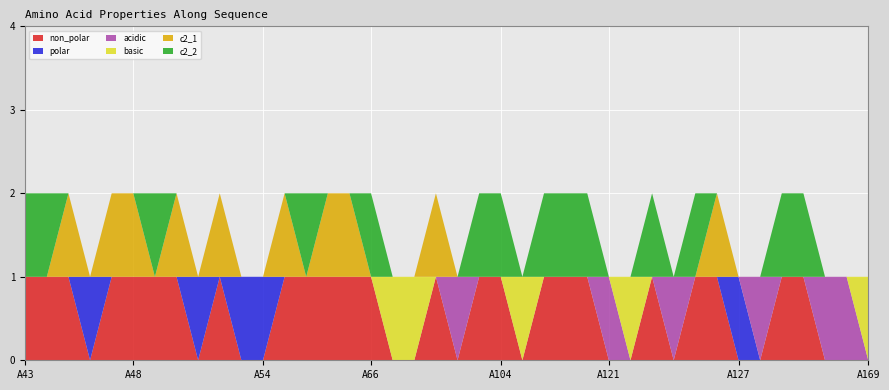

Reading left to right, transcribe all the data shown in this chart.

non_polar: A43=1	A44=1	A45=1	A46=0	A47=1	A48=1	A49=1	A50=1	A51=0	A52=1	A53=0	A54=0	A55=1	A63=1	A64=1	A65=1	A66=1	A67=0	A68=0	A69=1	A89=0	A93=1	A104=1	A105=0	A118=1	A119=1	A120=1	A121=0	A122=0	A123=1	A124=0	A125=1	A126=1	A127=0	A128=0	A129=1	A130=1	A131=0	A167=0	A169=0
polar: A43=0	A44=0	A45=0	A46=1	A47=0	A48=0	A49=0	A50=0	A51=1	A52=0	A53=1	A54=1	A55=0	A63=0	A64=0	A65=0	A66=0	A67=0	A68=0	A69=0	A89=0	A93=0	A104=0	A105=0	A118=0	A119=0	A120=0	A121=0	A122=0	A123=0	A124=0	A125=0	A126=0	A127=1	A128=0	A129=0	A130=0	A131=0	A167=0	A169=0
acidic: A43=0	A44=0	A45=0	A46=0	A47=0	A48=0	A49=0	A50=0	A51=0	A52=0	A53=0	A54=0	A55=0	A63=0	A64=0	A65=0	A66=0	A67=0	A68=0	A69=0	A89=1	A93=0	A104=0	A105=0	A118=0	A119=0	A120=0	A121=1	A122=0	A123=0	A124=1	A125=0	A126=0	A127=0	A128=1	A129=0	A130=0	A131=1	A167=1	A169=0
basic: A43=0	A44=0	A45=0	A46=0	A47=0	A48=0	A49=0	A50=0	A51=0	A52=0	A53=0	A54=0	A55=0	A63=0	A64=0	A65=0	A66=0	A67=1	A68=1	A69=0	A89=0	A93=0	A104=0	A105=1	A118=0	A119=0	A120=0	A121=0	A122=1	A123=0	A124=0	A125=0	A126=0	A127=0	A128=0	A129=0	A130=0	A131=0	A167=0	A169=1
c2_1: A43=0	A44=0	A45=1	A46=0	A47=1	A48=1	A49=0	A50=1	A51=0	A52=1	A53=0	A54=0	A55=1	A63=0	A64=1	A65=1	A66=0	A67=0	A68=0	A69=1	A89=0	A93=0	A104=0	A105=0	A118=0	A119=0	A120=0	A121=0	A122=0	A123=0	A124=0	A125=0	A126=1	A127=0	A128=0	A129=0	A130=0	A131=0	A167=0	A169=0
c2_2: A43=1	A44=1	A45=0	A46=0	A47=0	A48=0	A49=1	A50=0	A51=0	A52=0	A53=0	A54=0	A55=0	A63=1	A64=0	A65=0	A66=1	A67=0	A68=0	A69=0	A89=0	A93=1	A104=1	A105=0	A118=1	A119=1	A120=1	A121=0	A122=0	A123=1	A124=0	A125=1	A126=0	A127=0	A128=0	A129=1	A130=1	A131=0	A167=0	A169=0